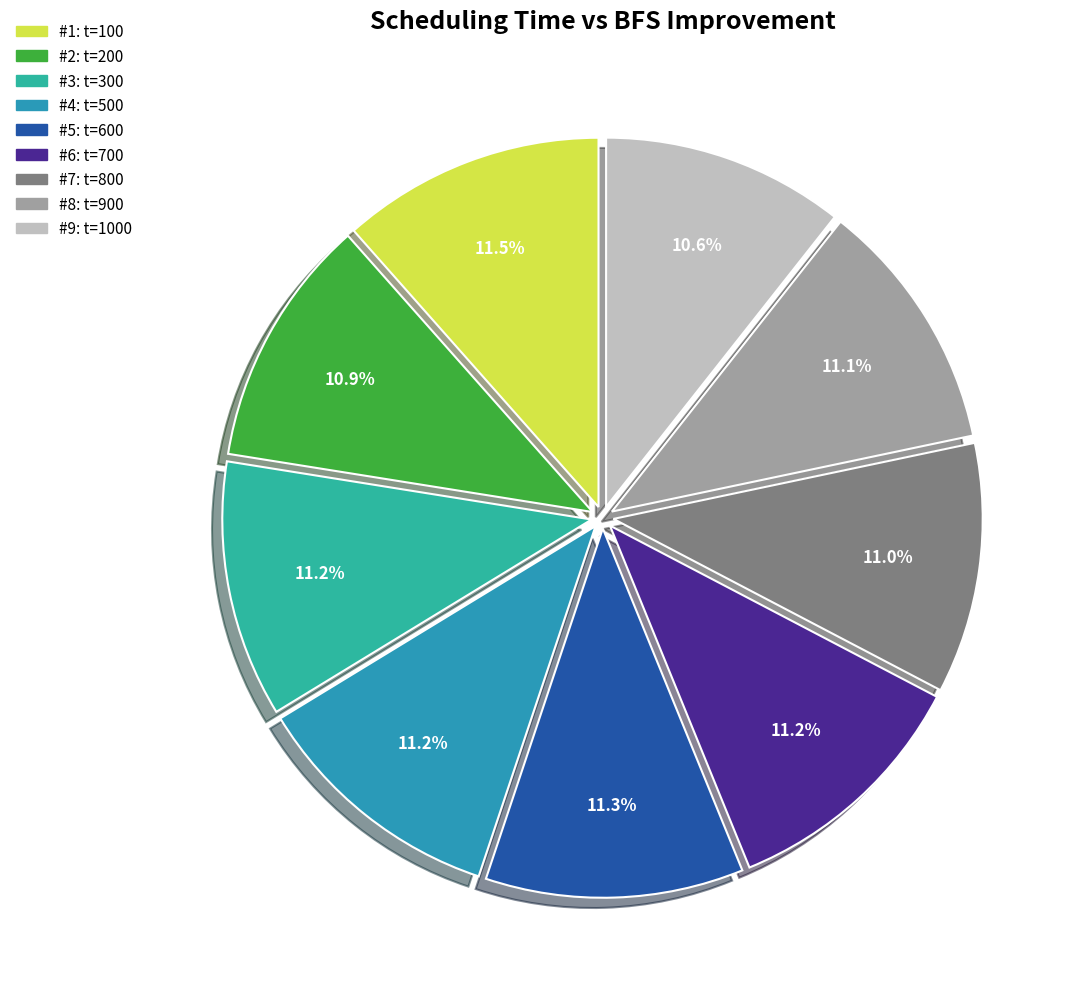

What is the largest slice in the pie chart?

100